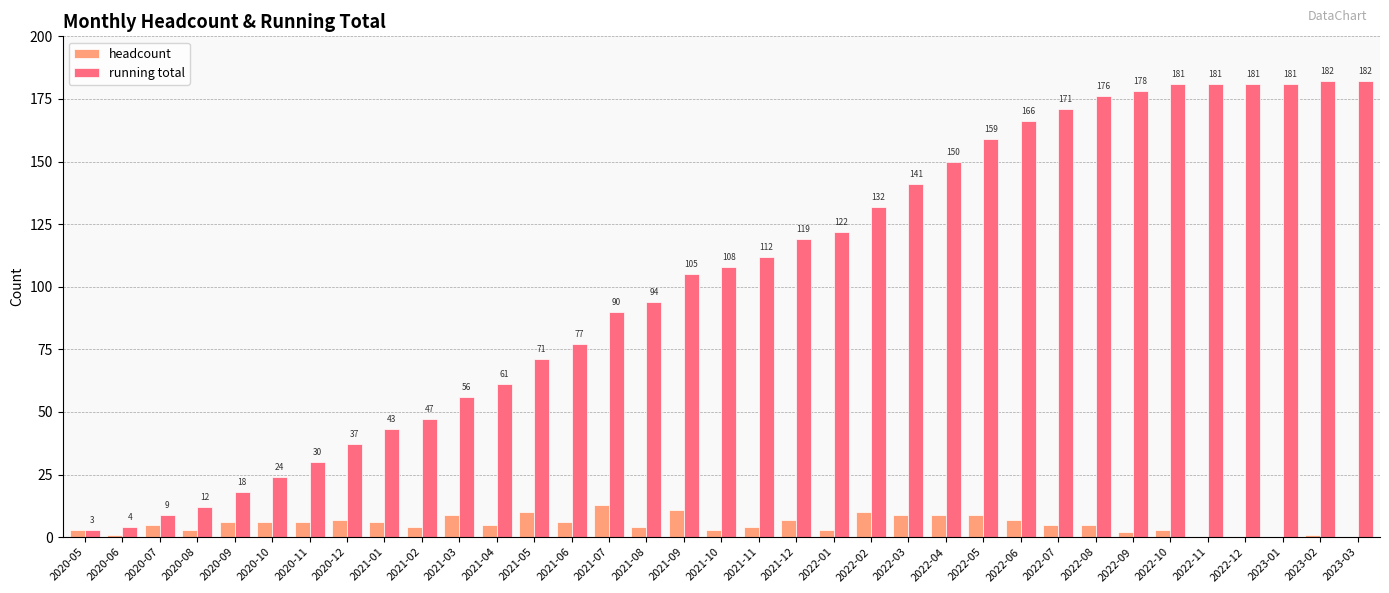

What is the sum of all running total values?

3603